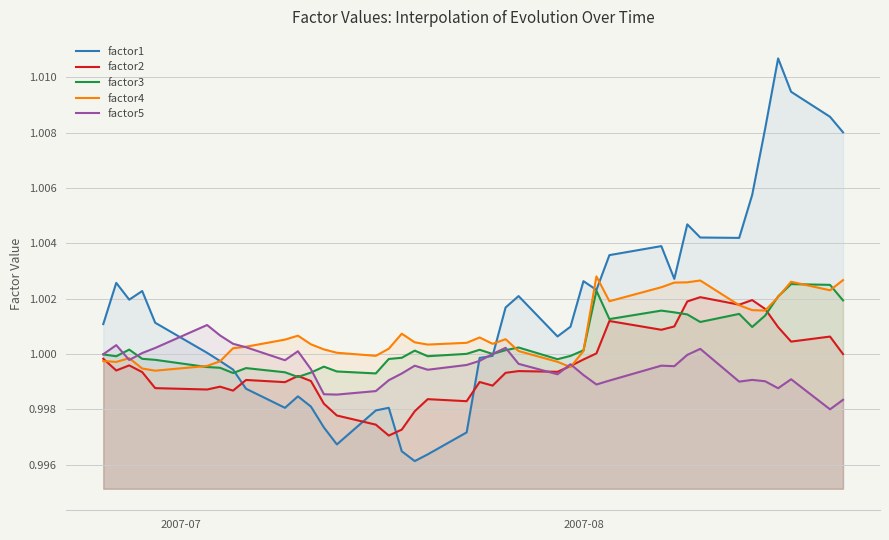

Which series has the largest total across all categories?

factor1